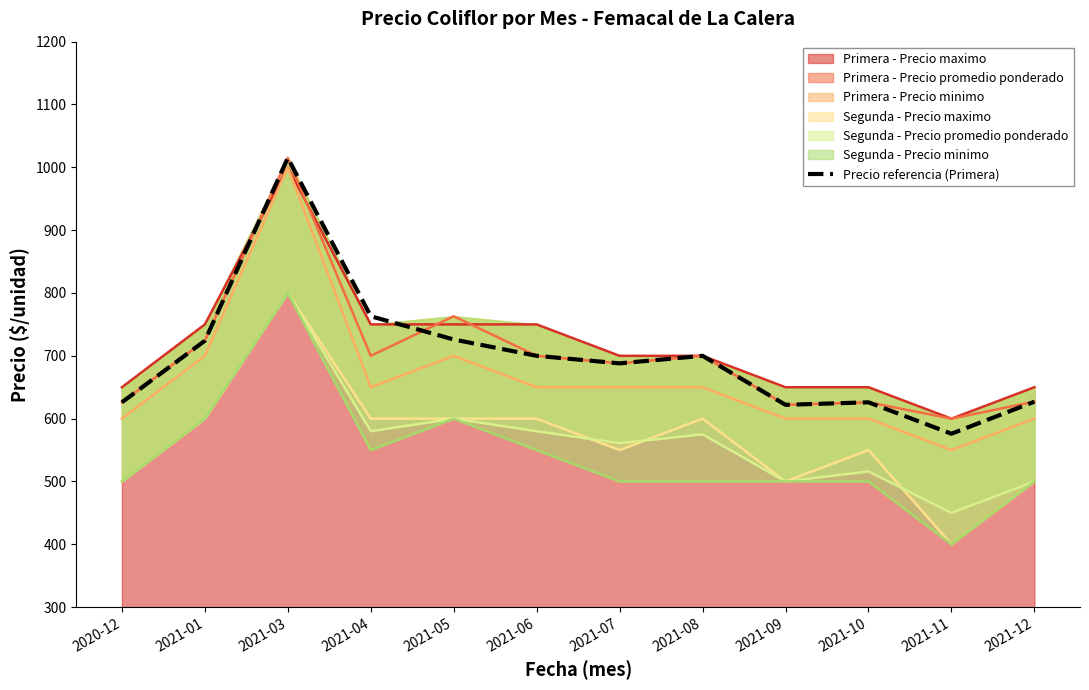

What is the difference between the maximum and second lowest values?

393